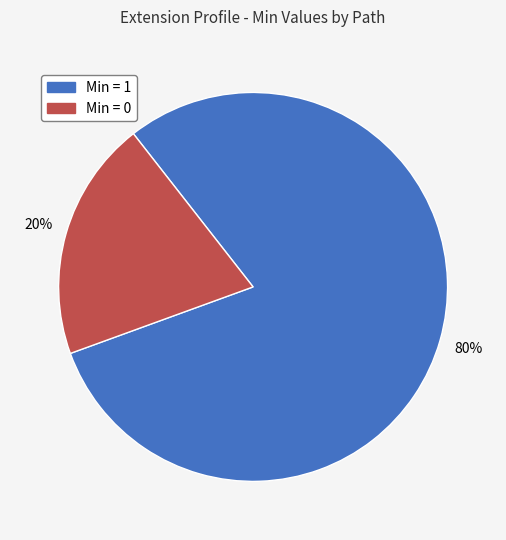

Which has a higher value, Min = 1 or Min = 0?

Min = 1